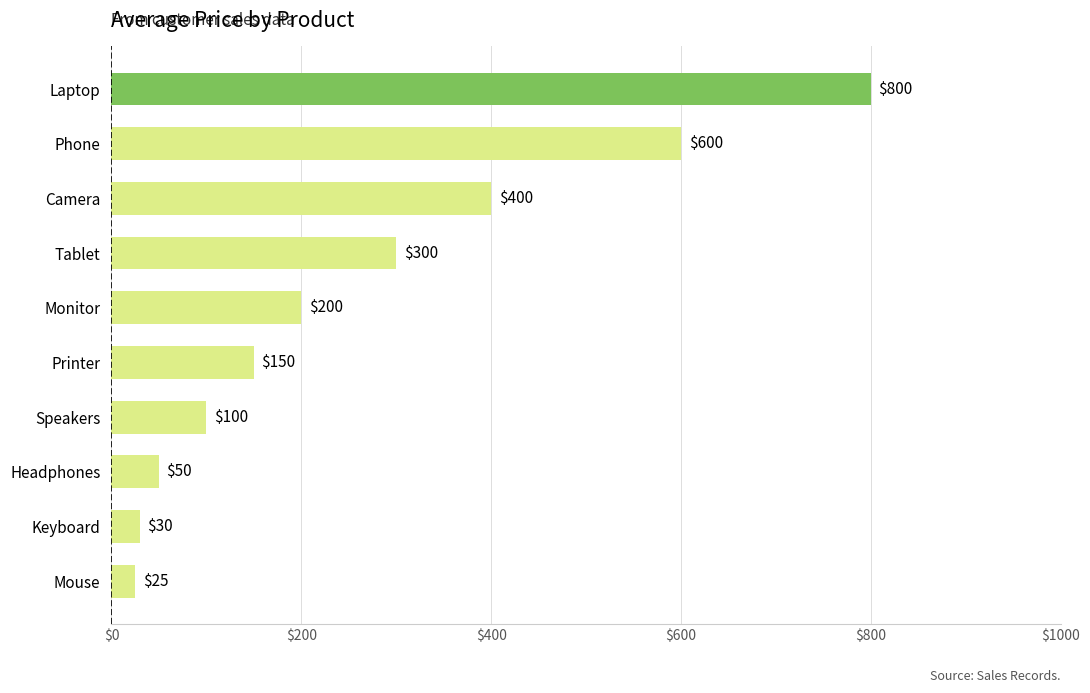

Reading bottom to top, list all the values displayed in this chart.

Mouse=25	Keyboard=30	Headphones=50	Speakers=100	Printer=150	Monitor=200	Tablet=300	Camera=400	Phone=600	Laptop=800